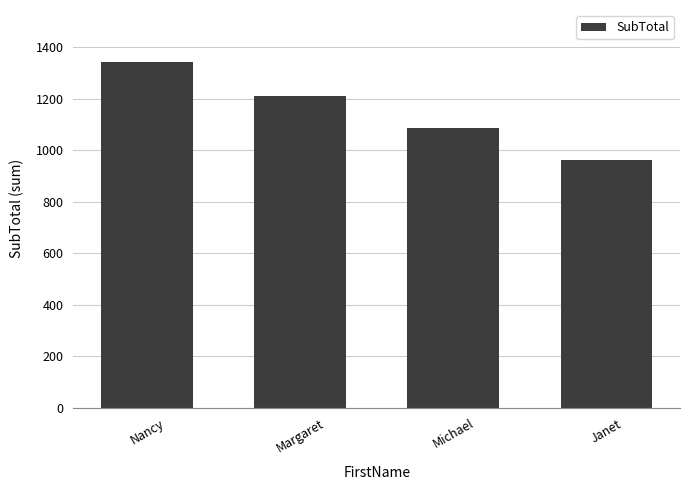

What is the sum of all values?

4596.2